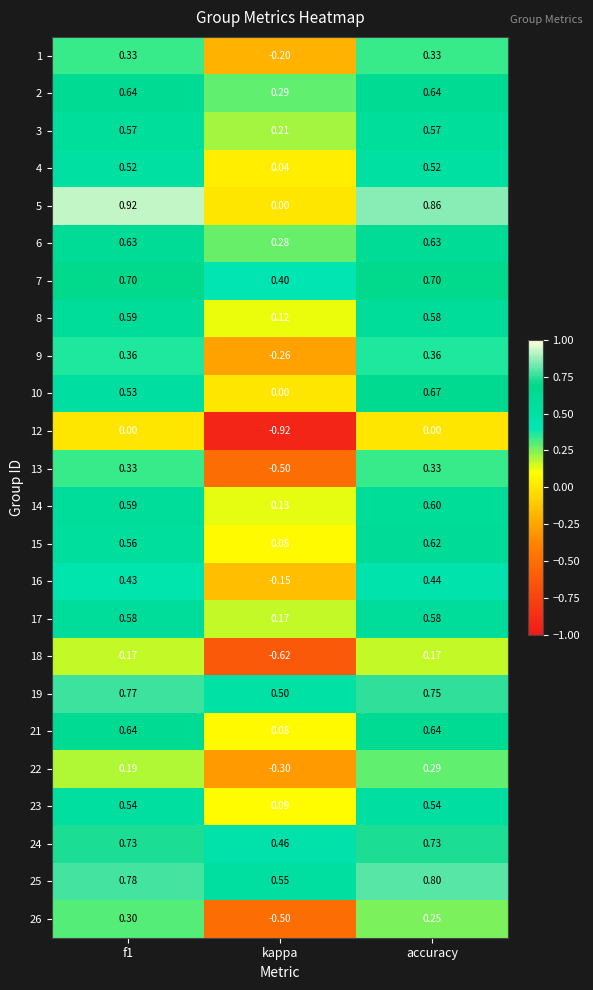

At which category is the sum across all series the highest?

accuracy